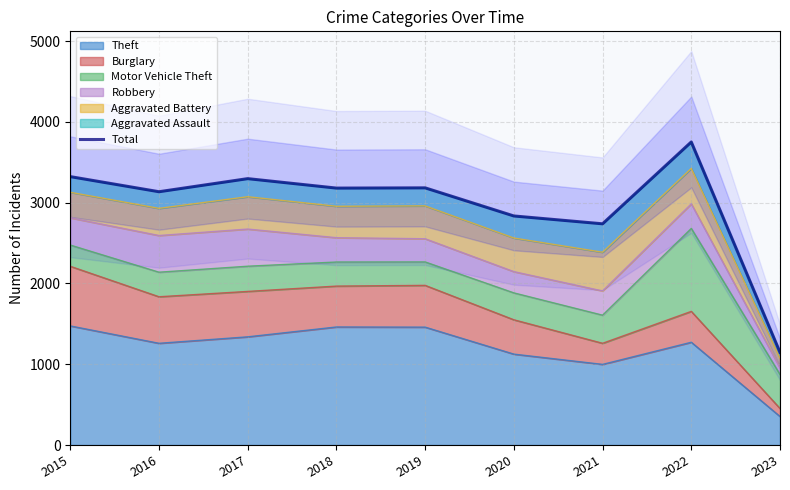

List the labels in order of value, largest first.

2022, 2015, 2017, 2019, 2018, 2016, 2020, 2021, 2023